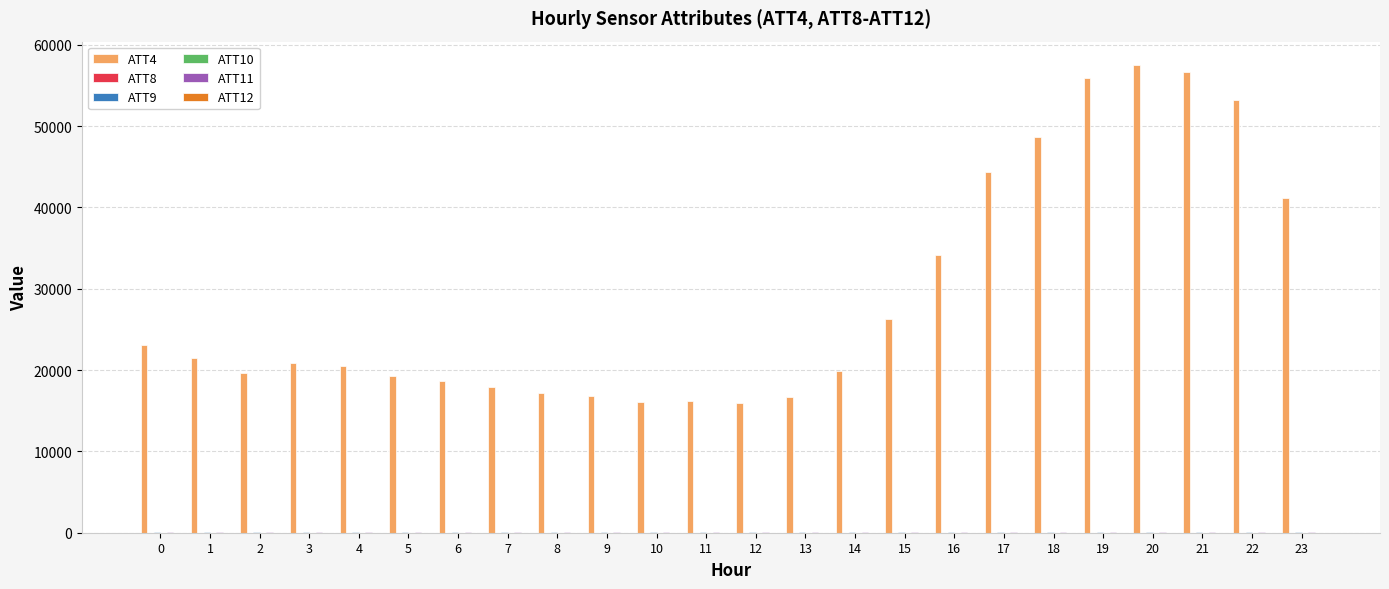

How many groups of bars are there?

24